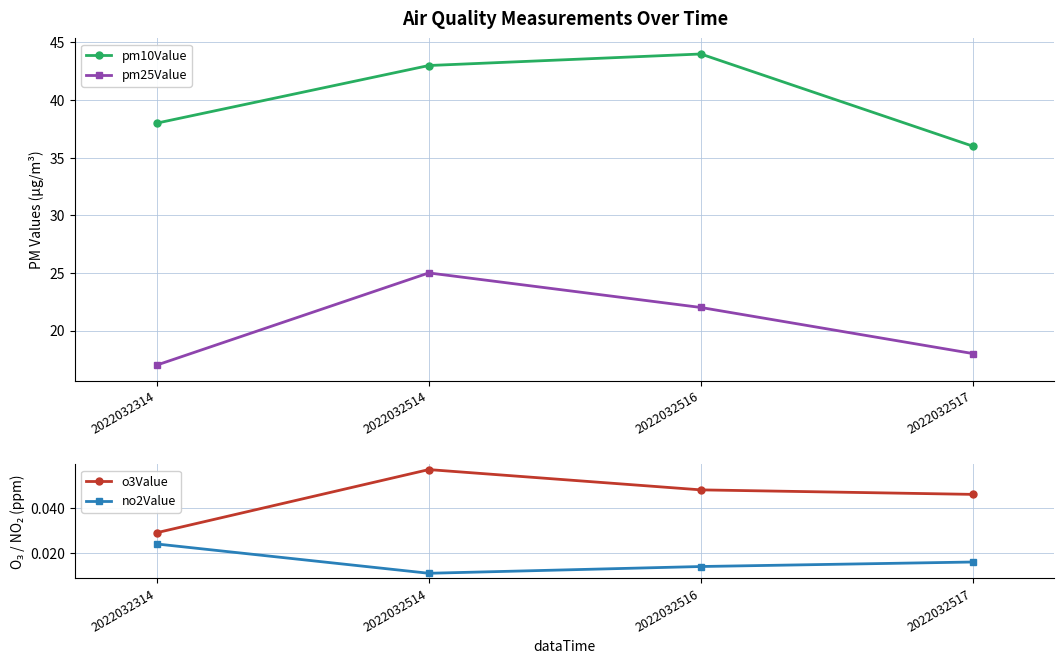

The value of pm25Value at 2022032517 is 25.2. True or false?

False